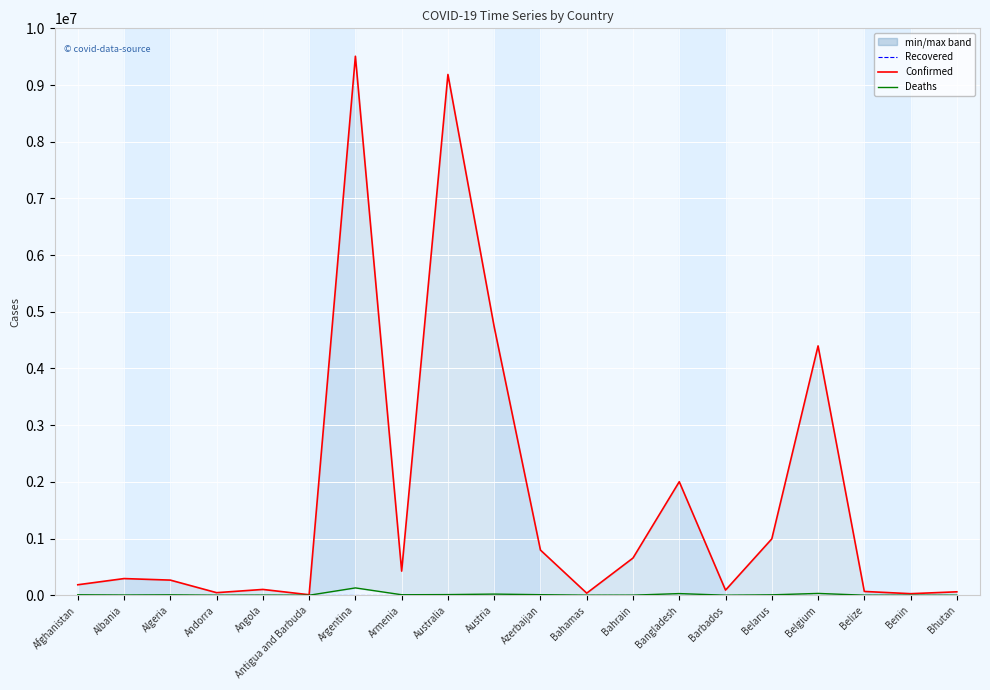

What is the sum of all Deaths values?

271787